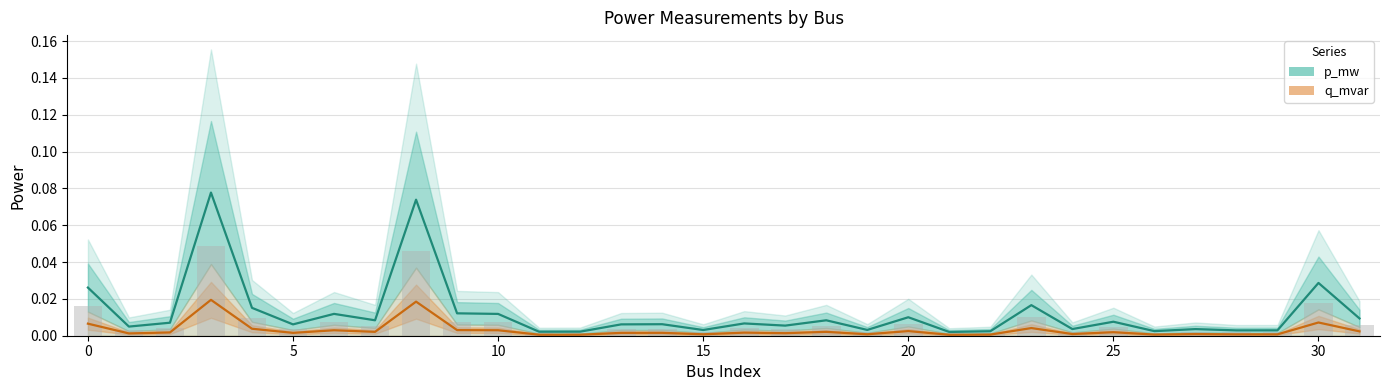

At 14, list the series in order from smallest to largest.

q_mvar, p_mw